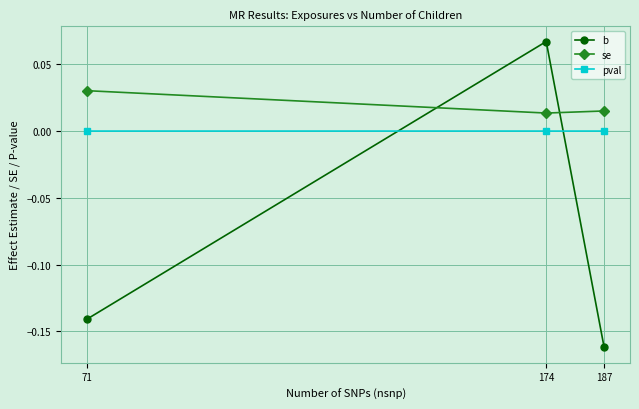

Rank the categories by b value from highest to lowest.

174, 71, 187